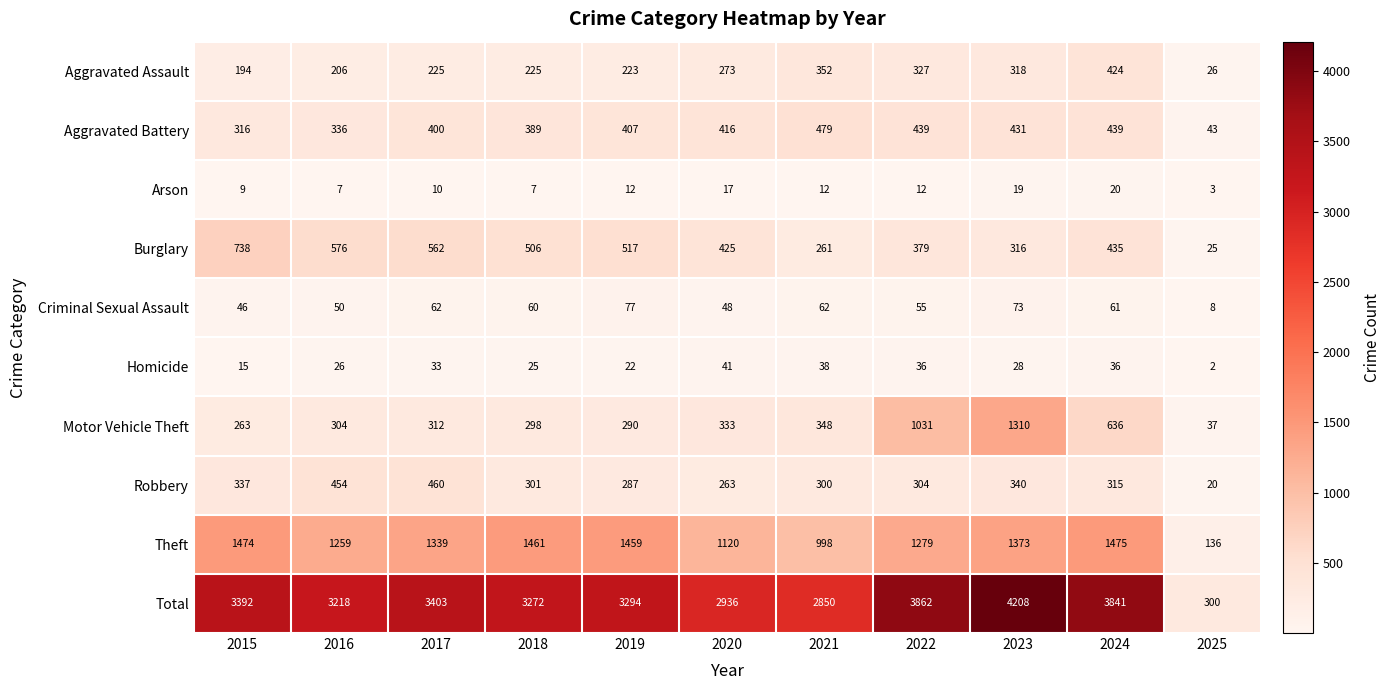

The Motor Vehicle Theft series shows 348 at 2021. True or false?

True